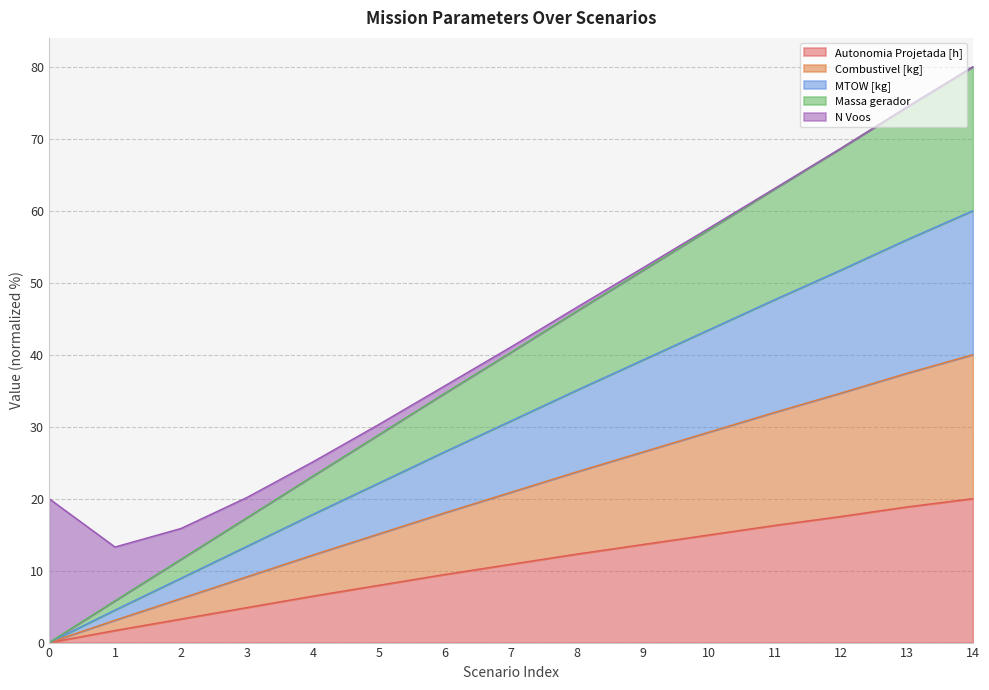

True or false: Autonomia Projetada [h] has a value of 29.2 at 12.

False